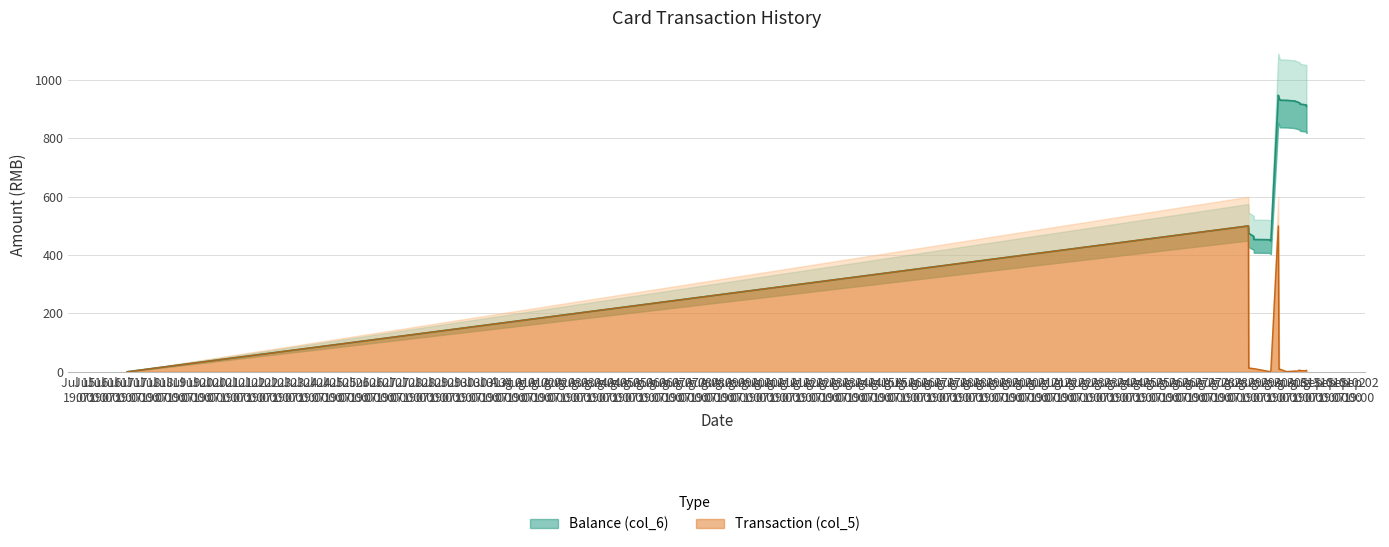

List the labels in order of Transaction (col_5) value, largest first.

2014/08/29 12:48:21, 2014/08/30 16:16:38, 2014/08/29 13:06:40, 2014/08/29 13:07:05, 2014/08/29 17:47:51, 2014/08/29 17:48:25, 2014/08/30 17:49:18, 2014/08/30 16:55:30, 2014/08/31 11:55:06, 2014/08/31 18:04:29, 2014/08/31 12:05:02, 2014/08/31 18:01:35, 2014/08/30 09:27:02, 2014/08/31 07:41:29, 2014/08/30 08:40:49, 2014/08/30 08:14:12, 2014/08/30 23:49:24, 2014/08/31 07:41:50, 2014/07/17 15:59:45